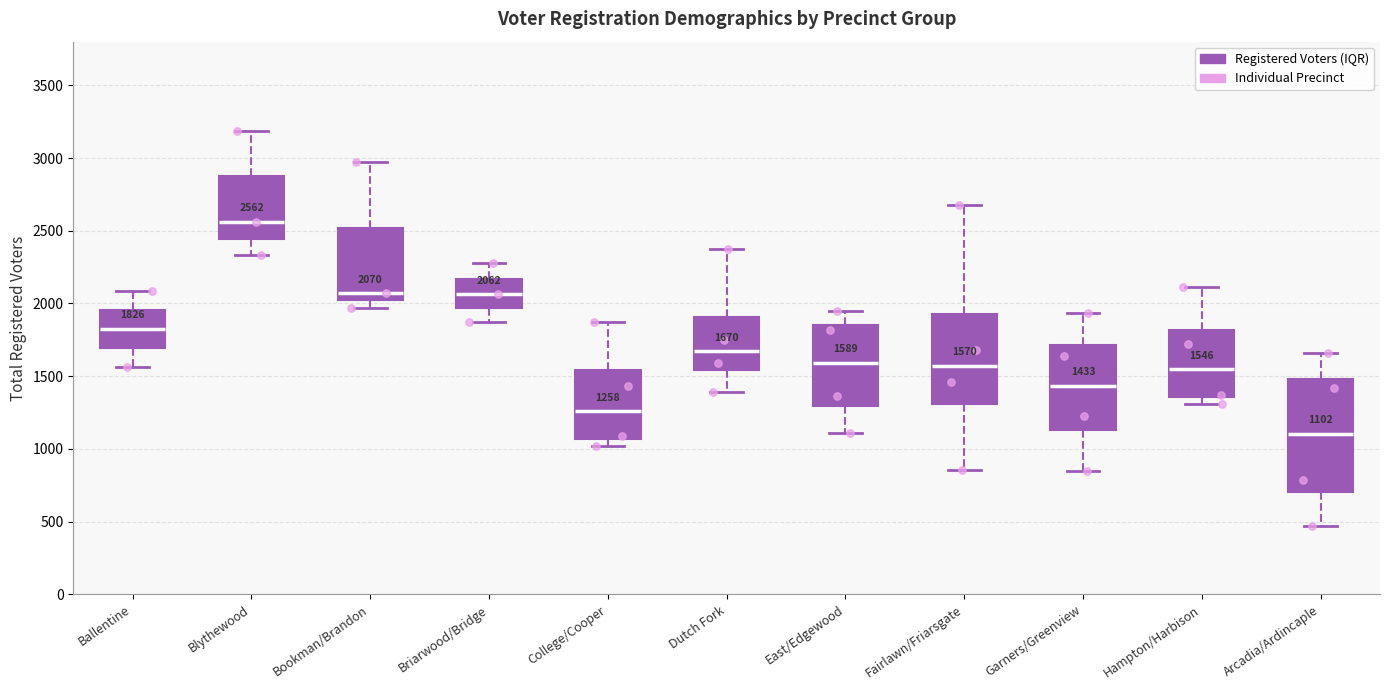

Comparing the boxes themselves (not the whiskers), which one is the tallest?

Arcadia/Ardincaple